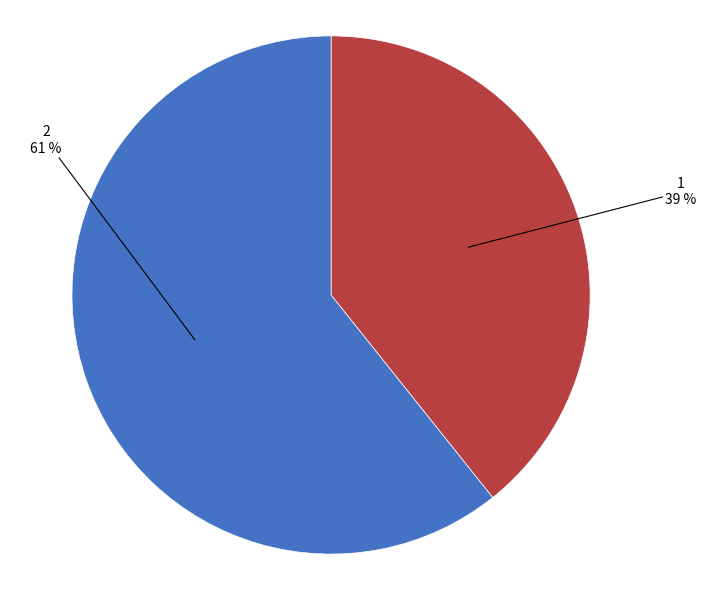

How many segments does this pie chart have?

2